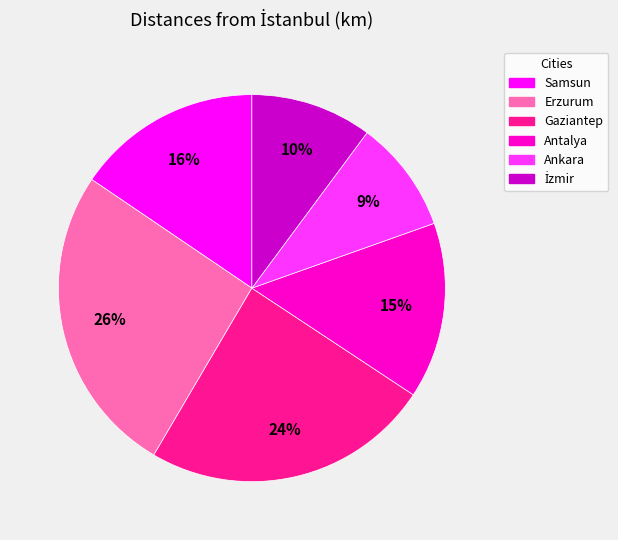

Between Gaziantep and Erzurum, which is larger?

Erzurum